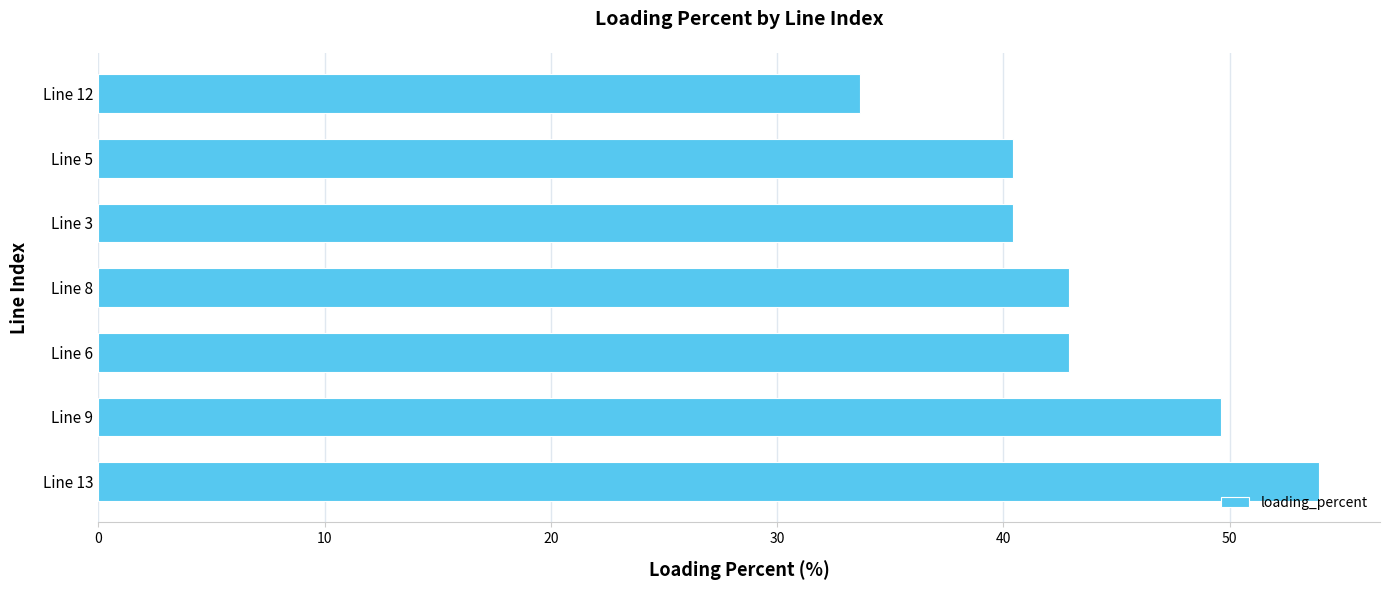

True or false: the data shows 19.2 at Line 5.

False